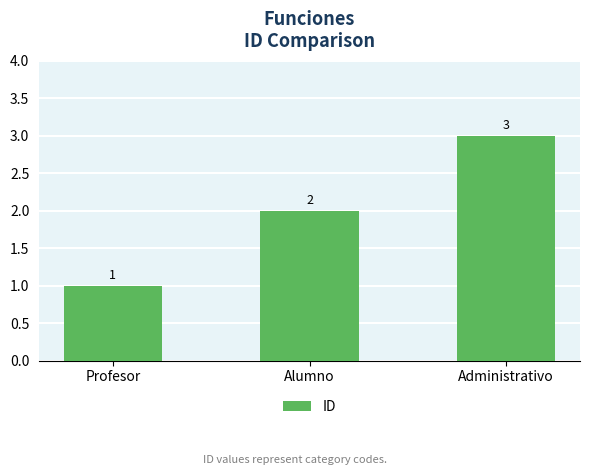

Approximately how many times larger is the value at Administrativo compared to Alumno?

1.5